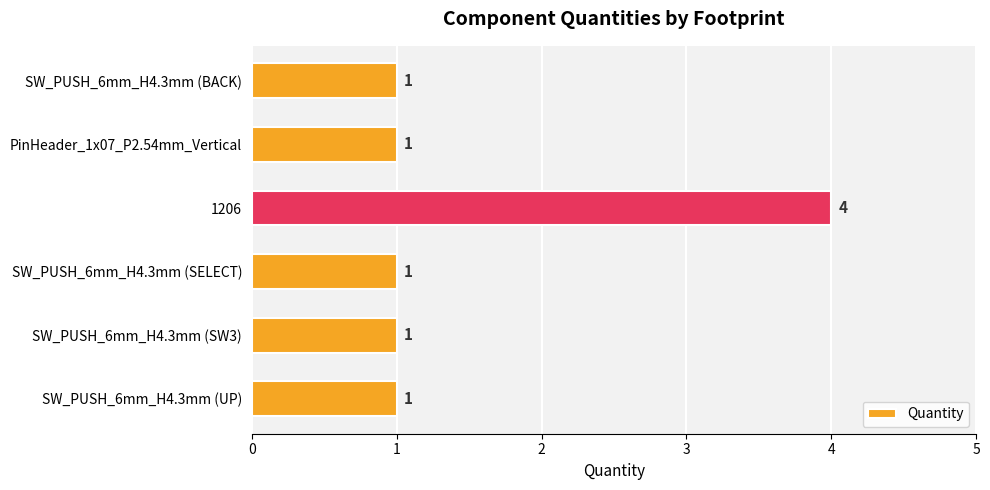

What is the sum of all values?

9